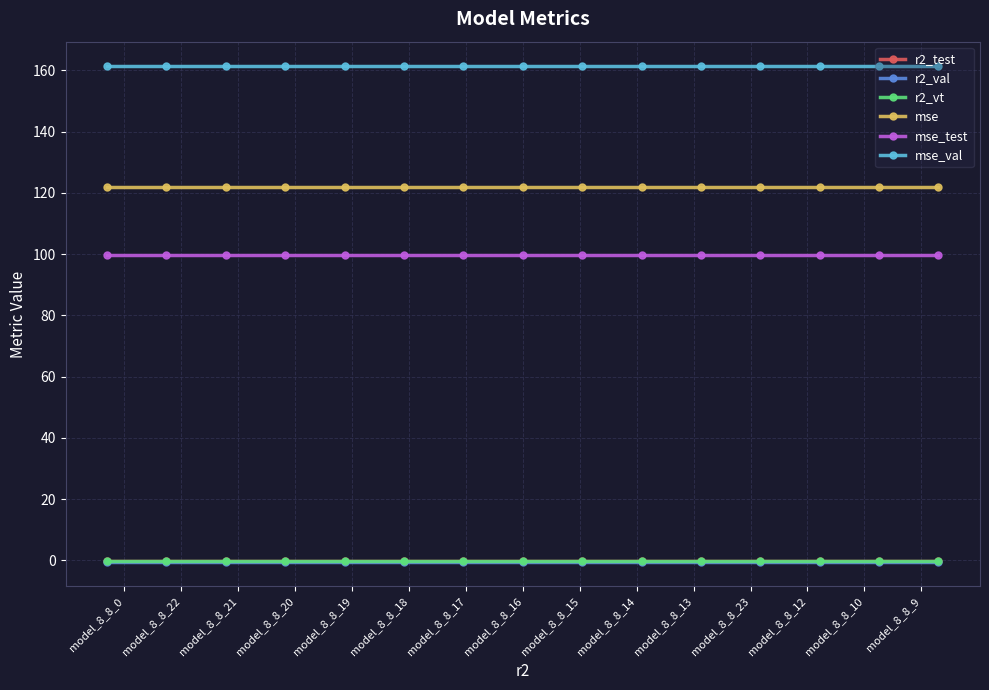

List the labels in order of r2_test value, smallest first.

model_8_8_0, model_8_8_22, model_8_8_21, model_8_8_20, model_8_8_19, model_8_8_18, model_8_8_17, model_8_8_16, model_8_8_15, model_8_8_14, model_8_8_13, model_8_8_23, model_8_8_12, model_8_8_10, model_8_8_9